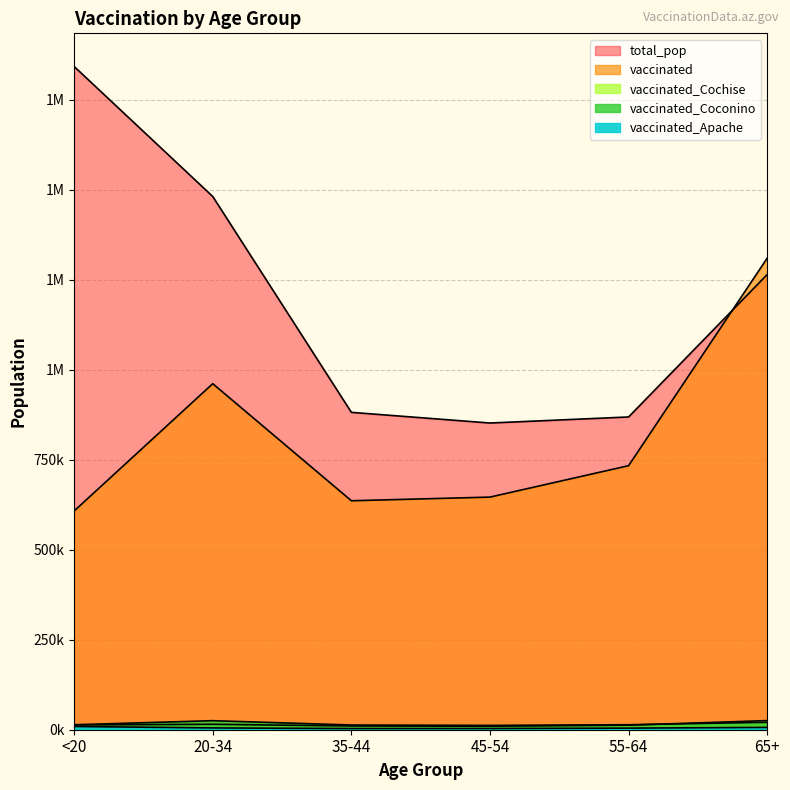

True or false: vaccinated_Cochise and total_pop intersect in this chart.

False